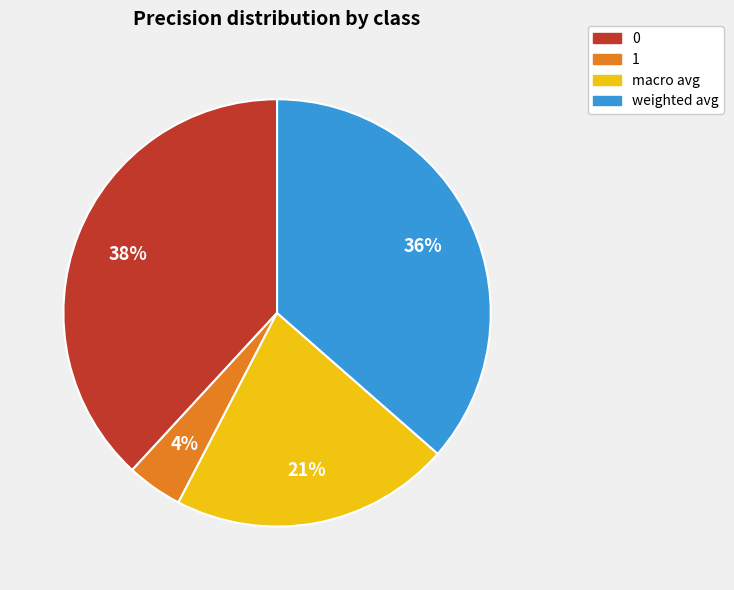

Does any single category account for the majority?

No